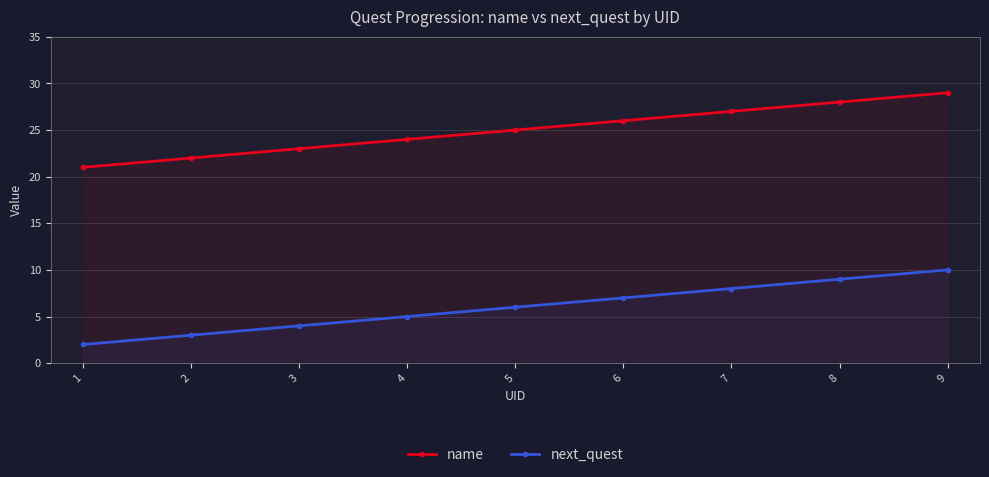

Rank the series at 2 from lowest to highest value.

next_quest, name